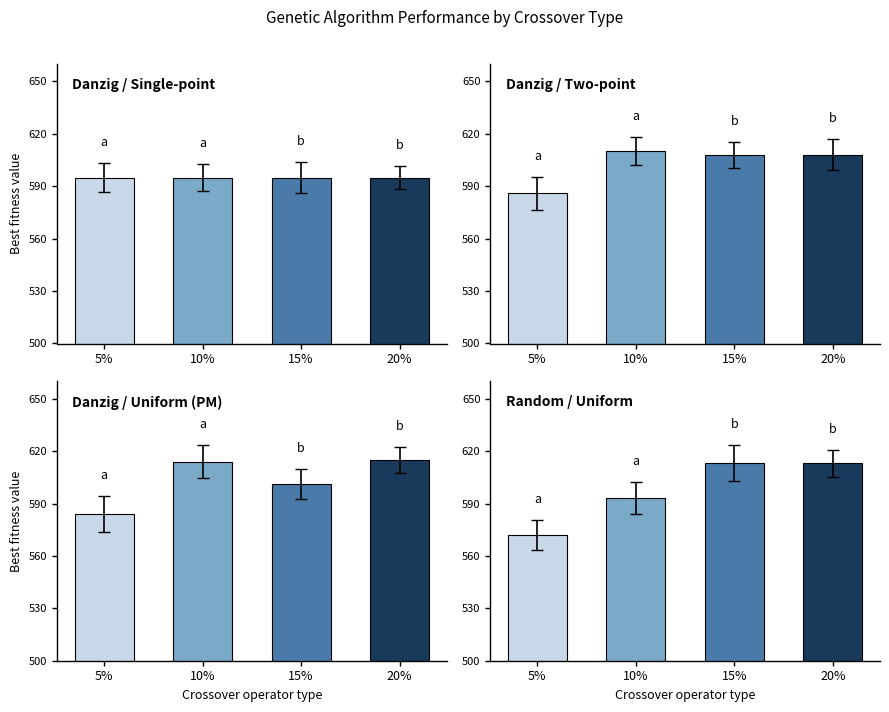

At which label does Uniform crossover (PM) reach its peak?

20%